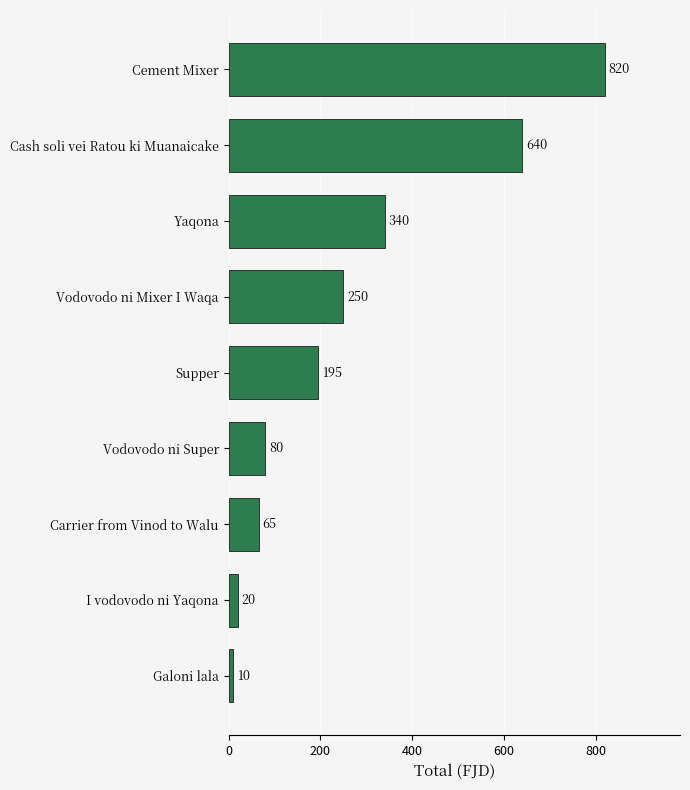

What is the approximate value at Yaqona, to the nearest 10?

340